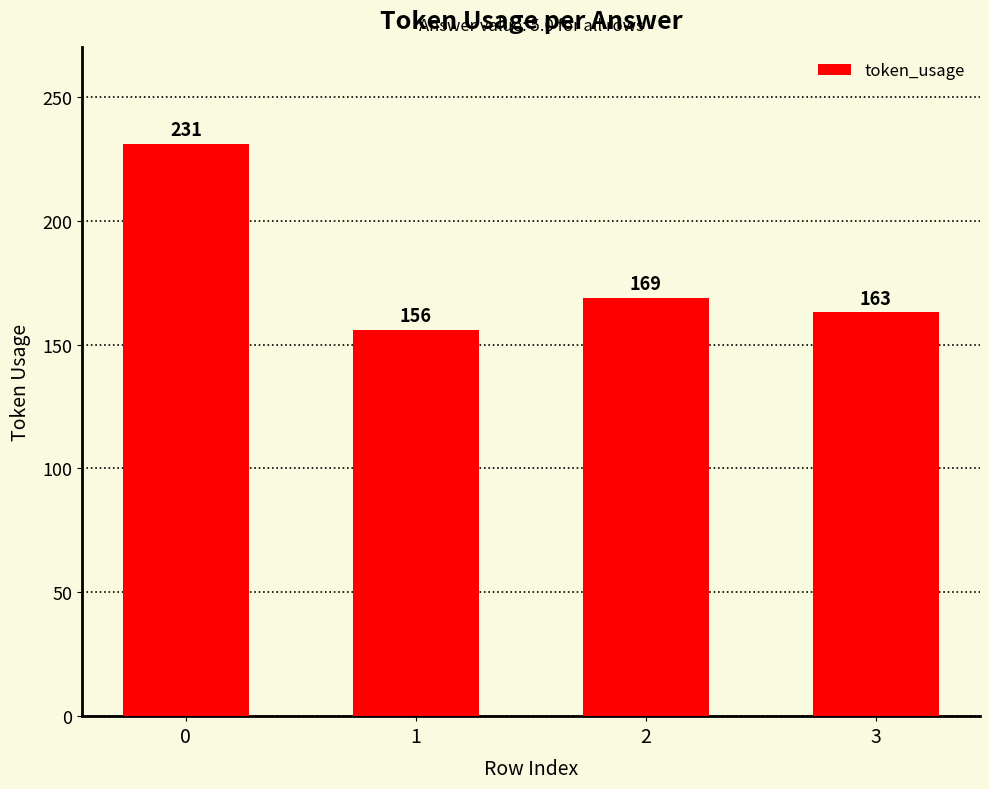

List the labels in order of value, smallest first.

1, 3, 2, 0